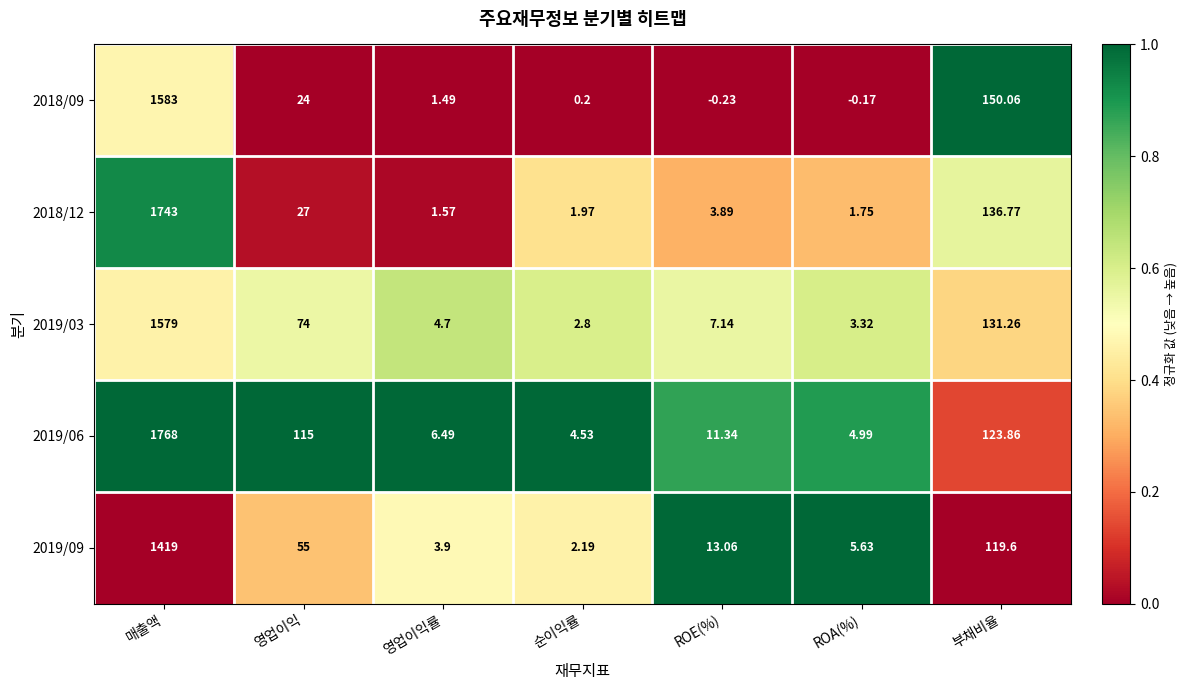

Where does the 2018/12 series first go above 3?

매출액